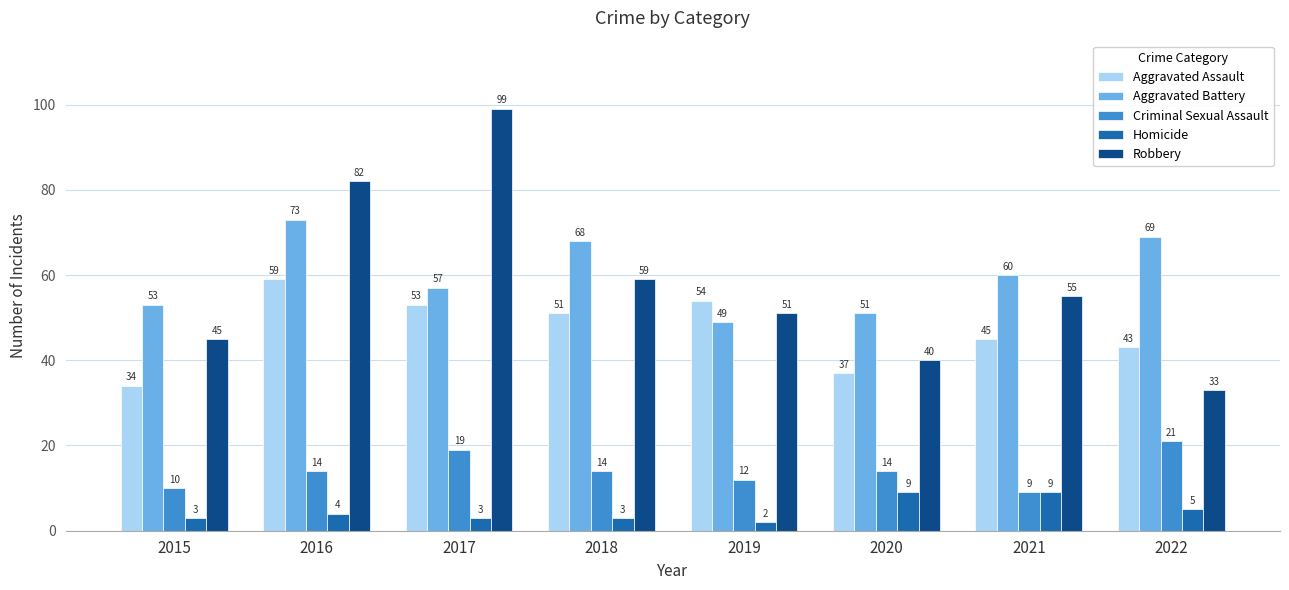

At 2020, list the series in order from largest to smallest.

Aggravated Battery, Robbery, Aggravated Assault, Criminal Sexual Assault, Homicide